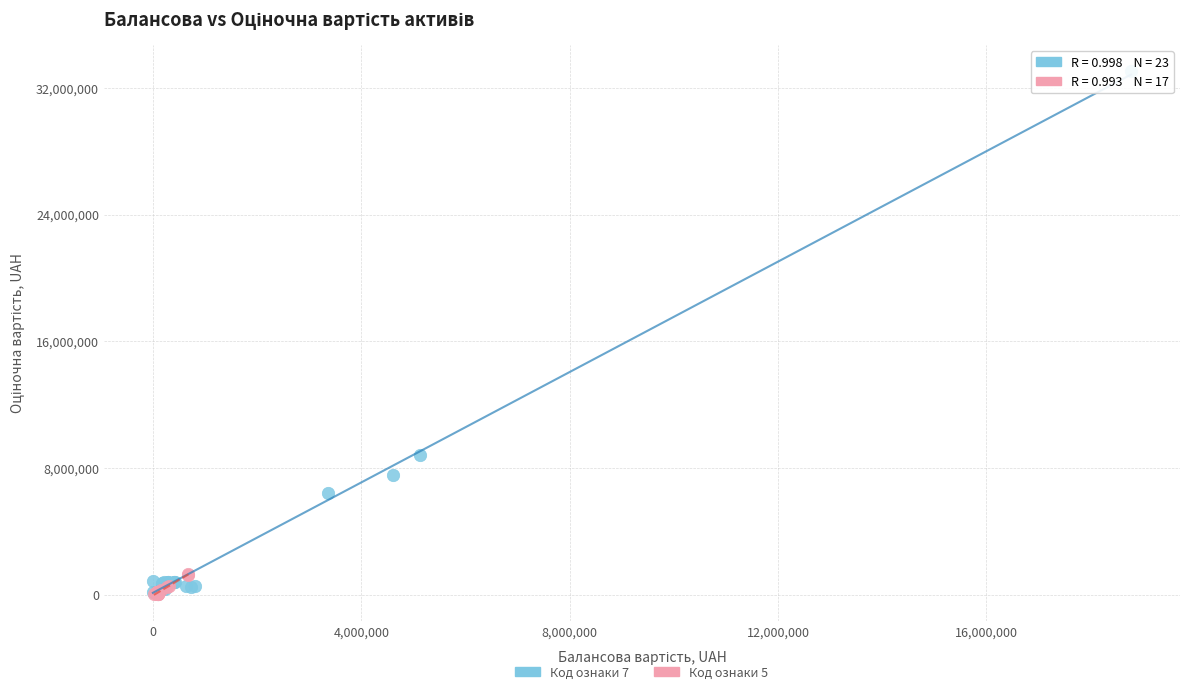

Which series has the largest Y range (max minus min)?

Код ознаки 7